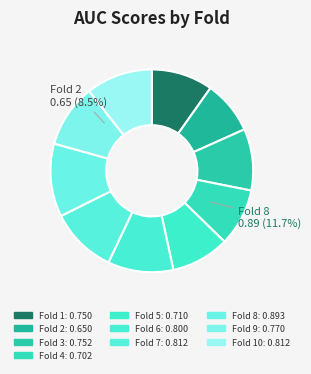

What is the smallest slice in the pie chart?

Fold 2